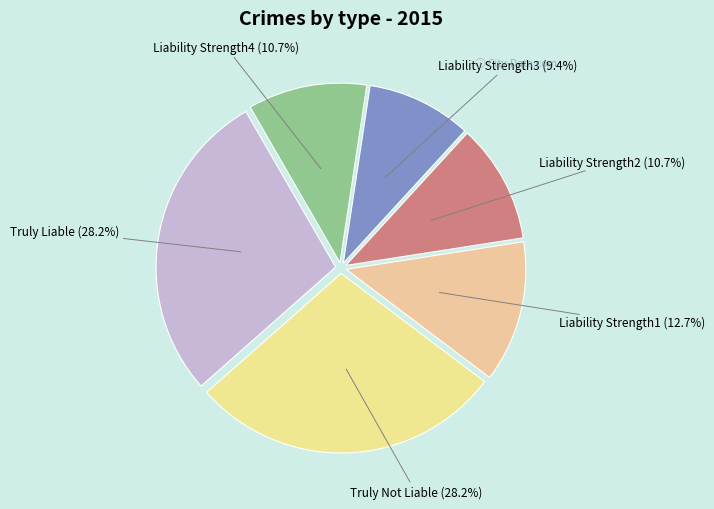

Which slice is the smallest?

Liability Strength3